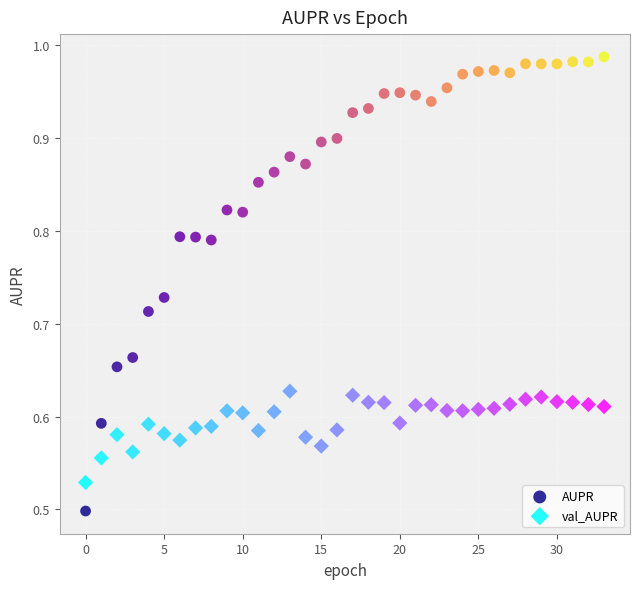

Which series has the widest spread of Y values?

AUPR